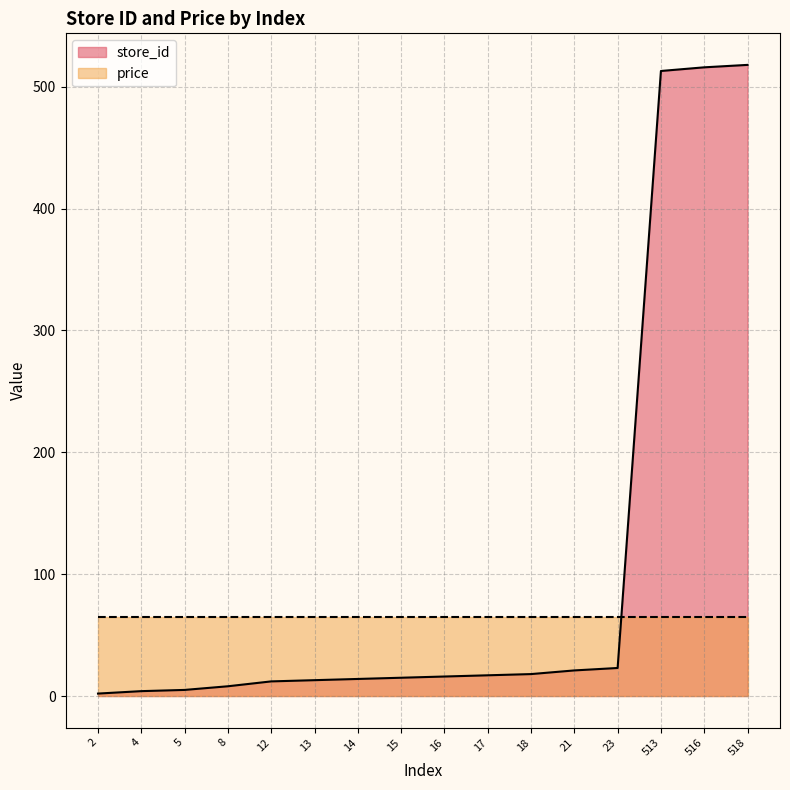

What is the sum of the values at 13 and 4?

17